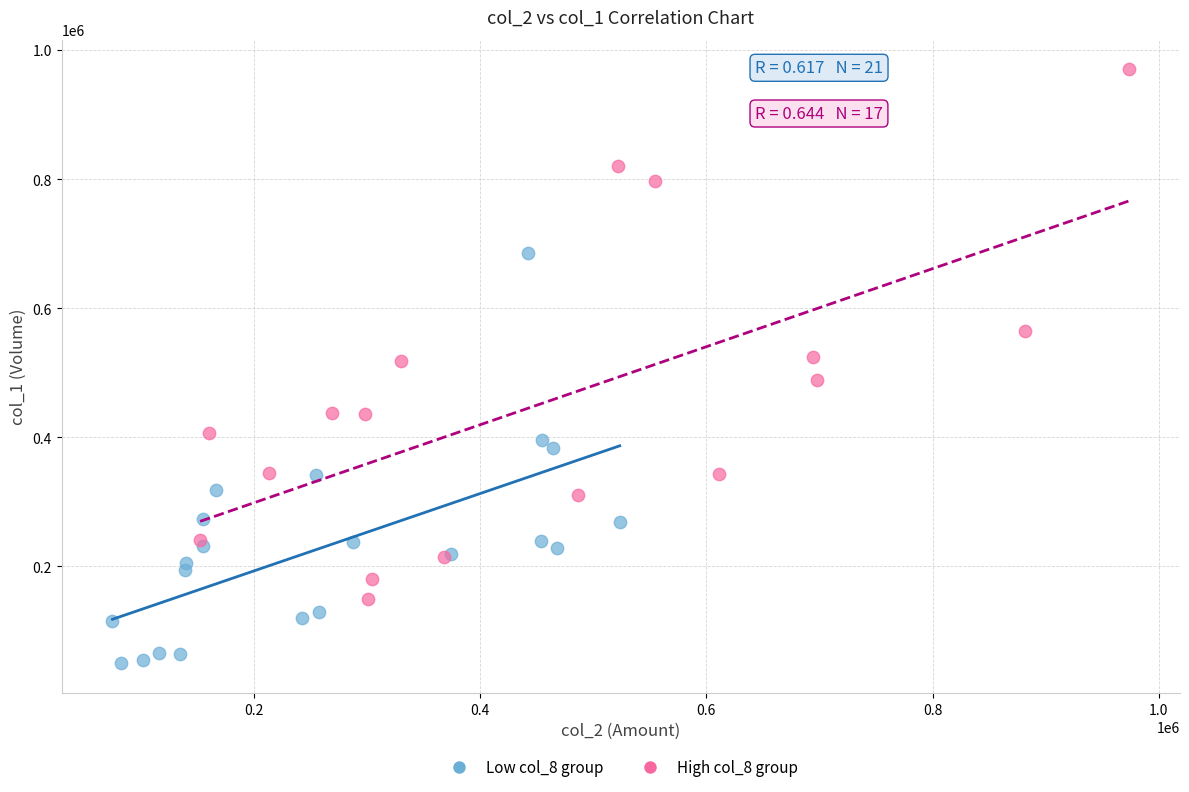

Which series contains the highest Y value?

High col_8 group